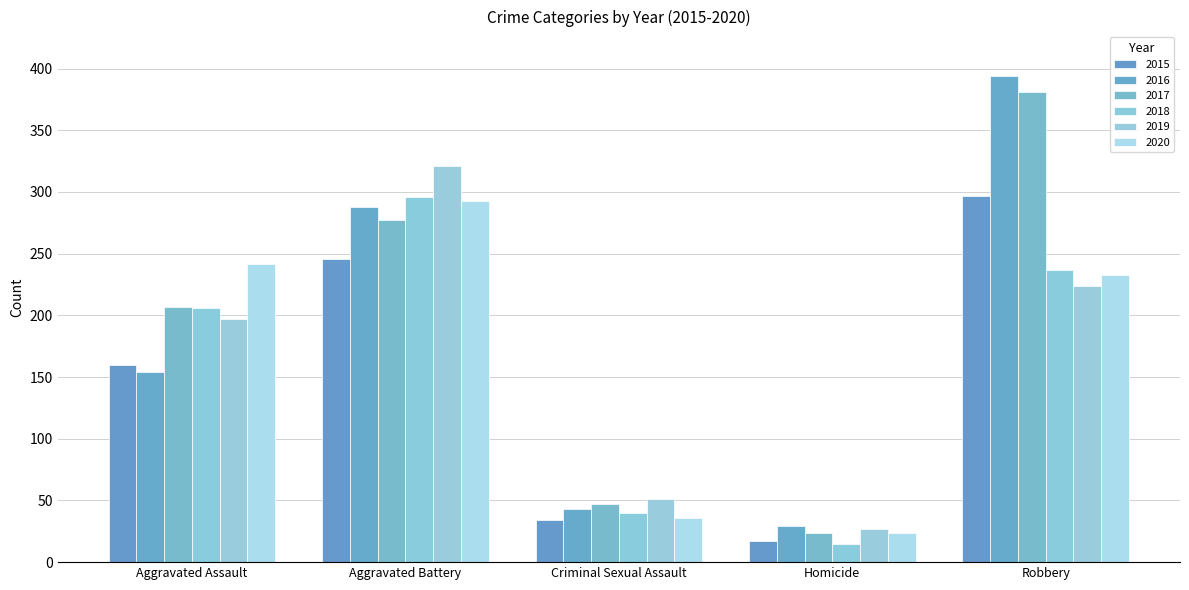

Between Homicide and Robbery, which series saw the biggest shift?

2016